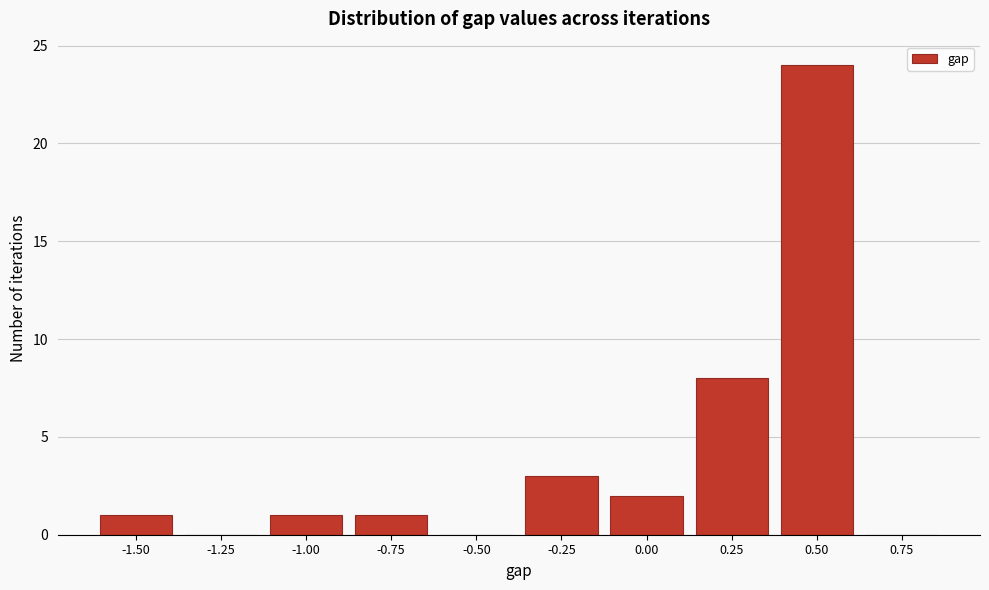

Reading left to right, transcribe all the data shown in this chart.

-1.50=1	-1.25=0	-1.00=1	-0.75=1	-0.50=0	-0.25=3	0.00=2	0.25=8	0.50=24	0.75=0